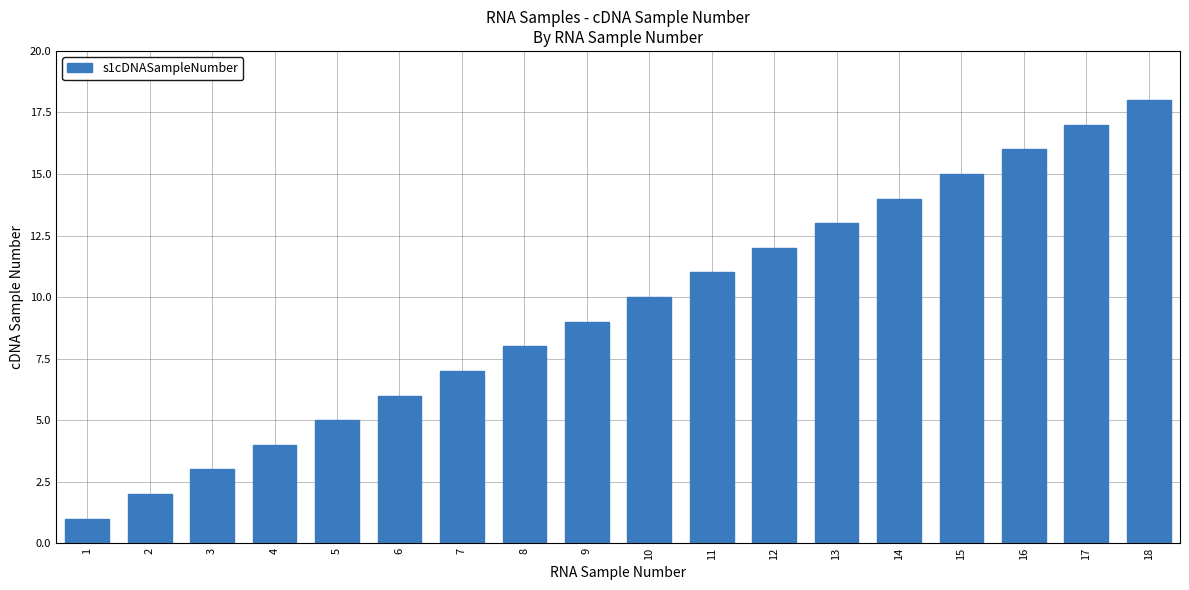

Is it true that the value at 15 is 15?

True